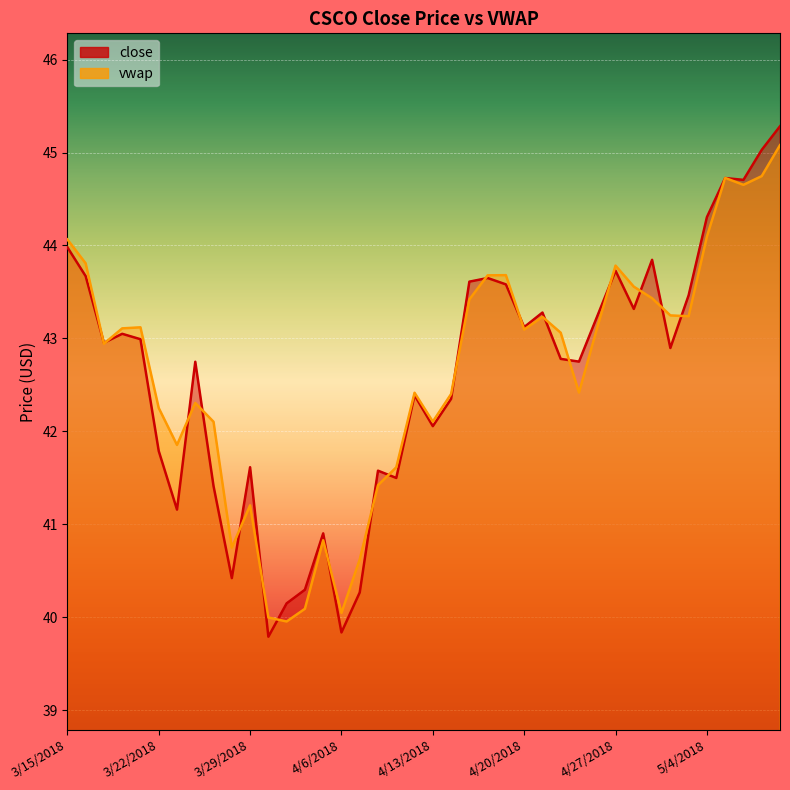

What is the sum of all close line values?

1704.2